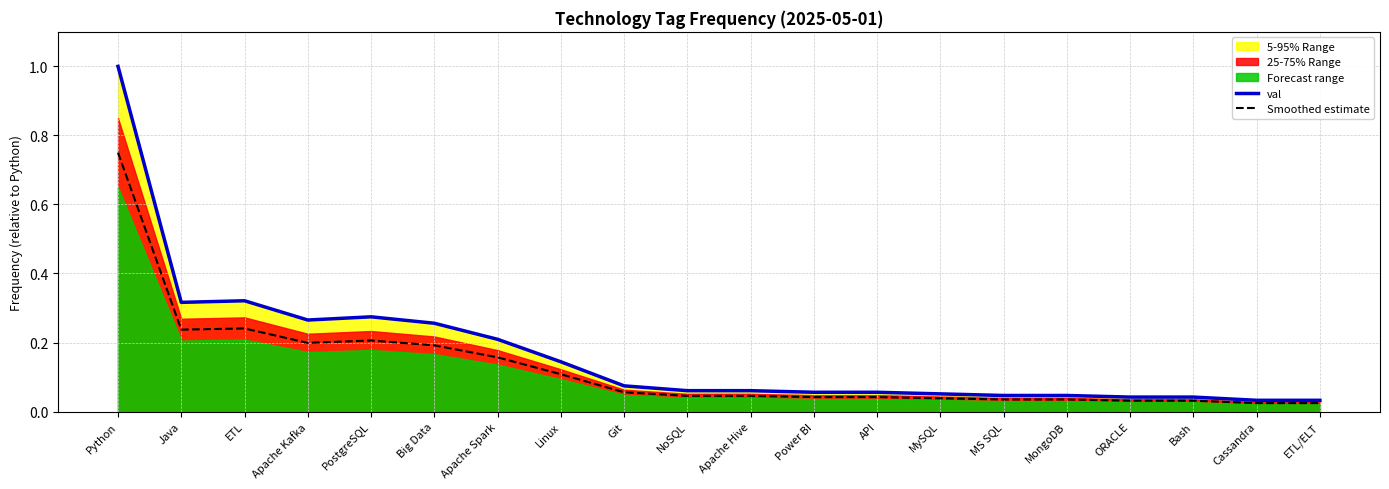

Reading left to right, list all the values displayed in this chart.

val: 1.0	0.3	0.3	0.3	0.3	0.3	0.2	0.1	0.1	0.1	0.1	0.1	0.1	0.1	0.0	0.0	0.0	0.0	0.0	0.0
Smoothed estimate: 0.8	0.2	0.2	0.2	0.2	0.2	0.2	0.1	0.1	0.0	0.0	0.0	0.0	0.0	0.0	0.0	0.0	0.0	0.0	0.0